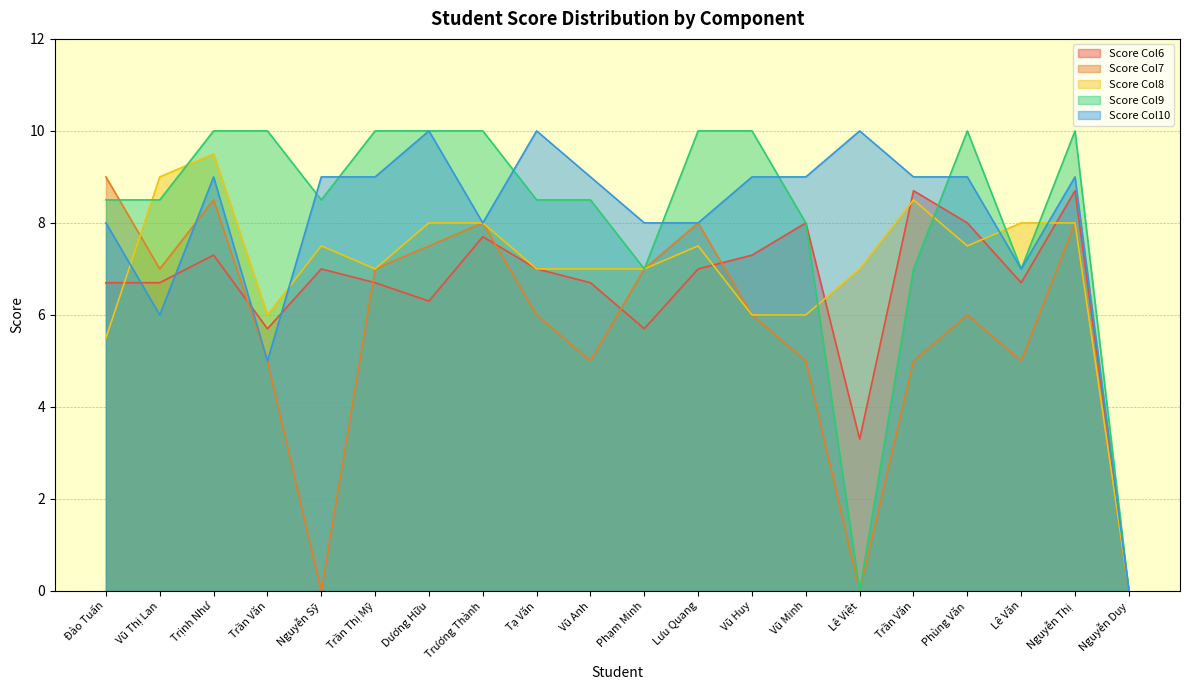

Reading left to right, list all the values displayed in this chart.

Score Col6: 6.7	6.7	7.3	5.7	7.0	6.7	6.3	7.7	7.0	6.7	5.7	7.0	7.3	8.0	3.3	8.7	8.0	6.7	8.7	0.0
Score Col7: 9.0	7.0	8.5	5.0	0.0	7.0	7.5	8.0	6.0	5.0	7.0	8.0	6.0	5.0	0.0	5.0	6.0	5.0	8.0	0.0
Score Col8: 5.5	9.0	9.5	6.0	7.5	7.0	8.0	8.0	7.0	7.0	7.0	7.5	6.0	6.0	7.0	8.5	7.5	8.0	8.0	0.0
Score Col9: 8.5	8.5	10.0	10.0	8.5	10.0	10.0	10.0	8.5	8.5	7.0	10.0	10.0	8.0	0.0	7.0	10.0	7.0	10.0	0.0
Score Col10: 8.0	6.0	9.0	5.0	9.0	9.0	10.0	8.0	10.0	9.0	8.0	8.0	9.0	9.0	10.0	9.0	9.0	7.0	9.0	0.0